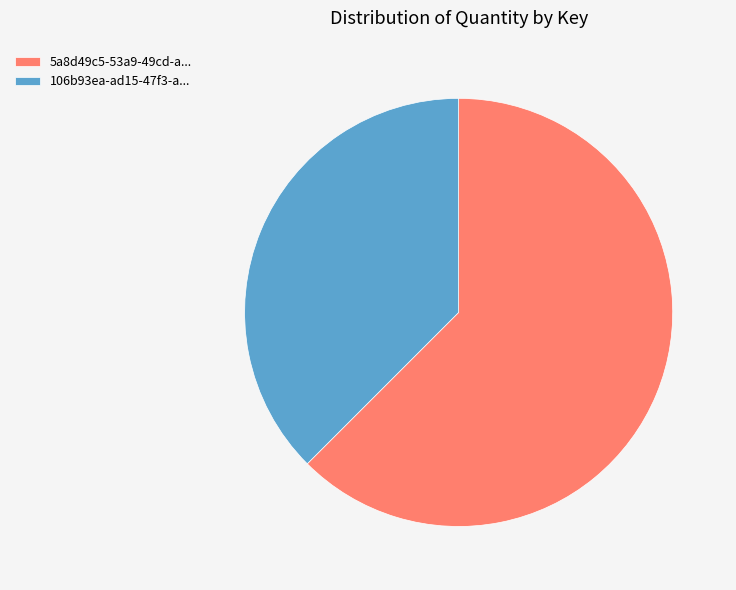

What is the ratio of the value at 5a8d49c5-53a9-49cd-a... to the value at 106b93ea-ad15-47f3-a...?

1.7